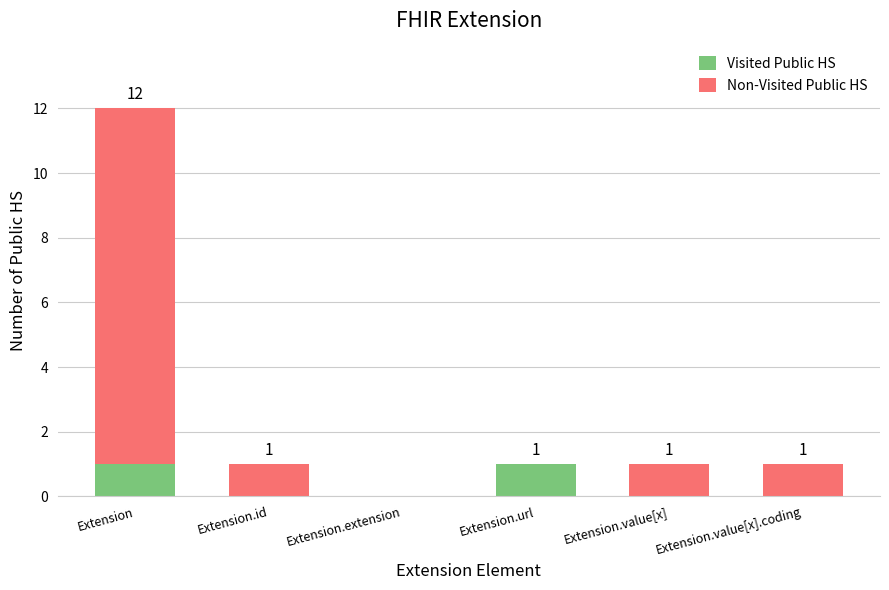

At which category is the sum across all series the highest?

Extension